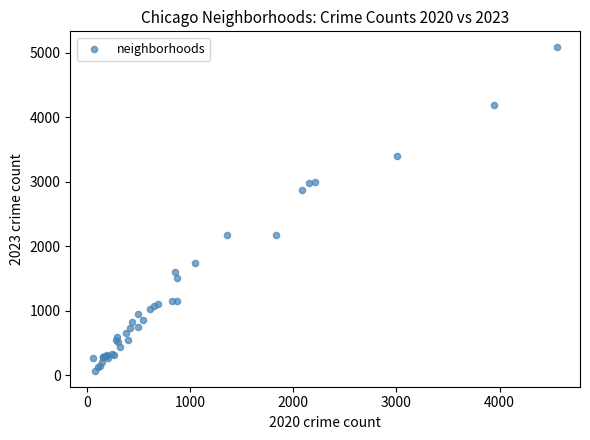

What Y value in the scatter plot is closest to 2577?

2870